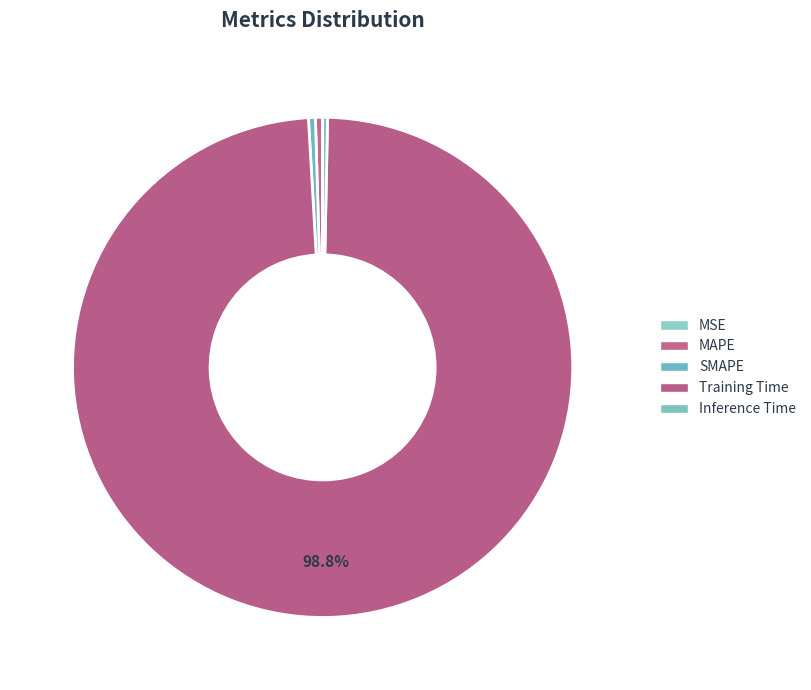

To the nearest percent, what is the difference between the Training Time and MSE slice percentages?

99%